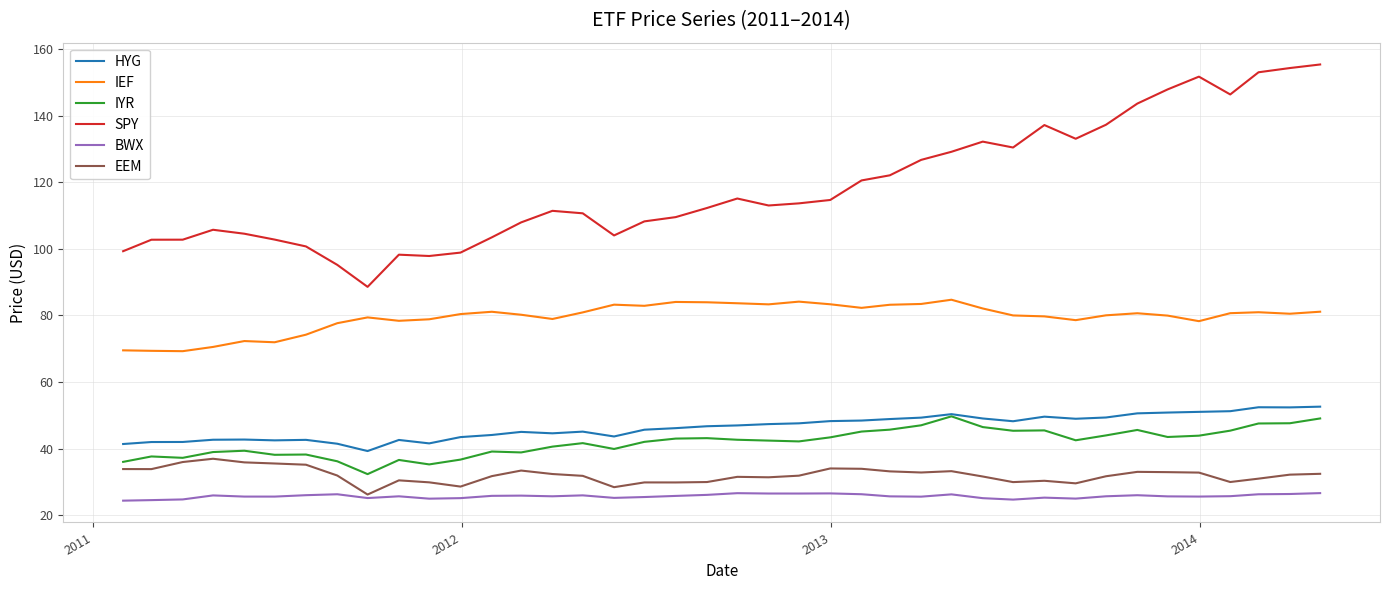

True or false: IEF and SPY cross at least once.

False